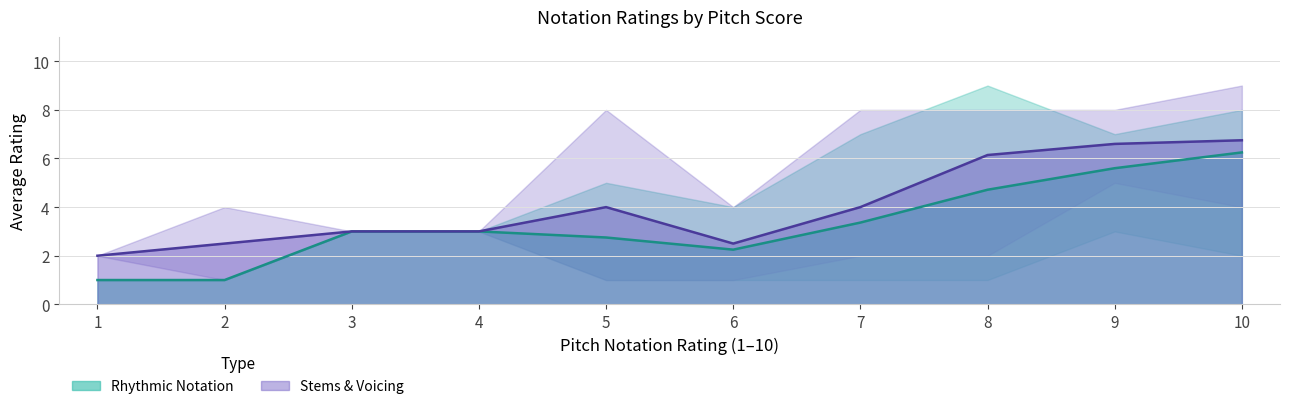

Where is the first local maximum for Stems & Voicing?

2